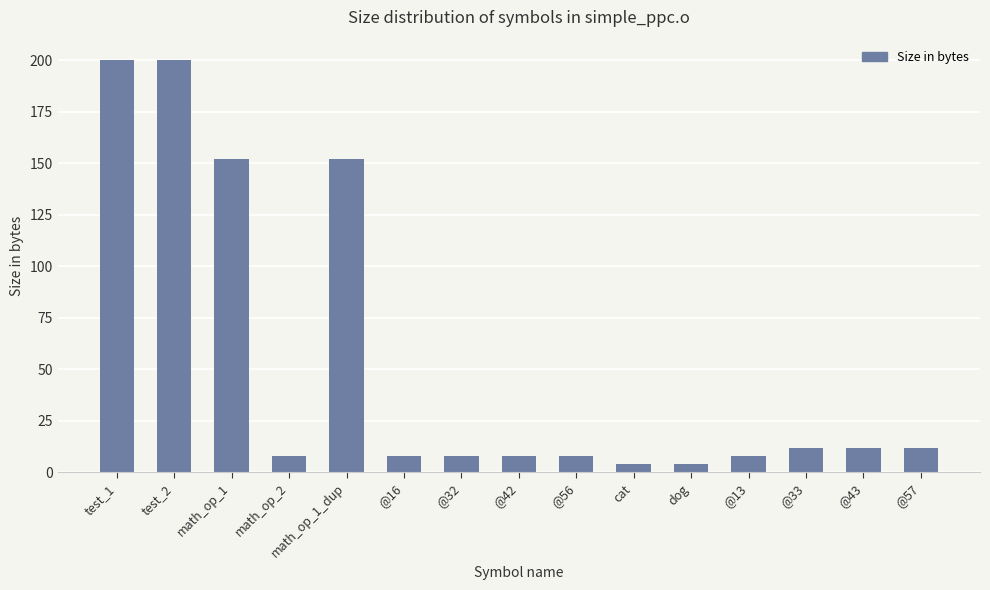

What position from the right is @57?

1